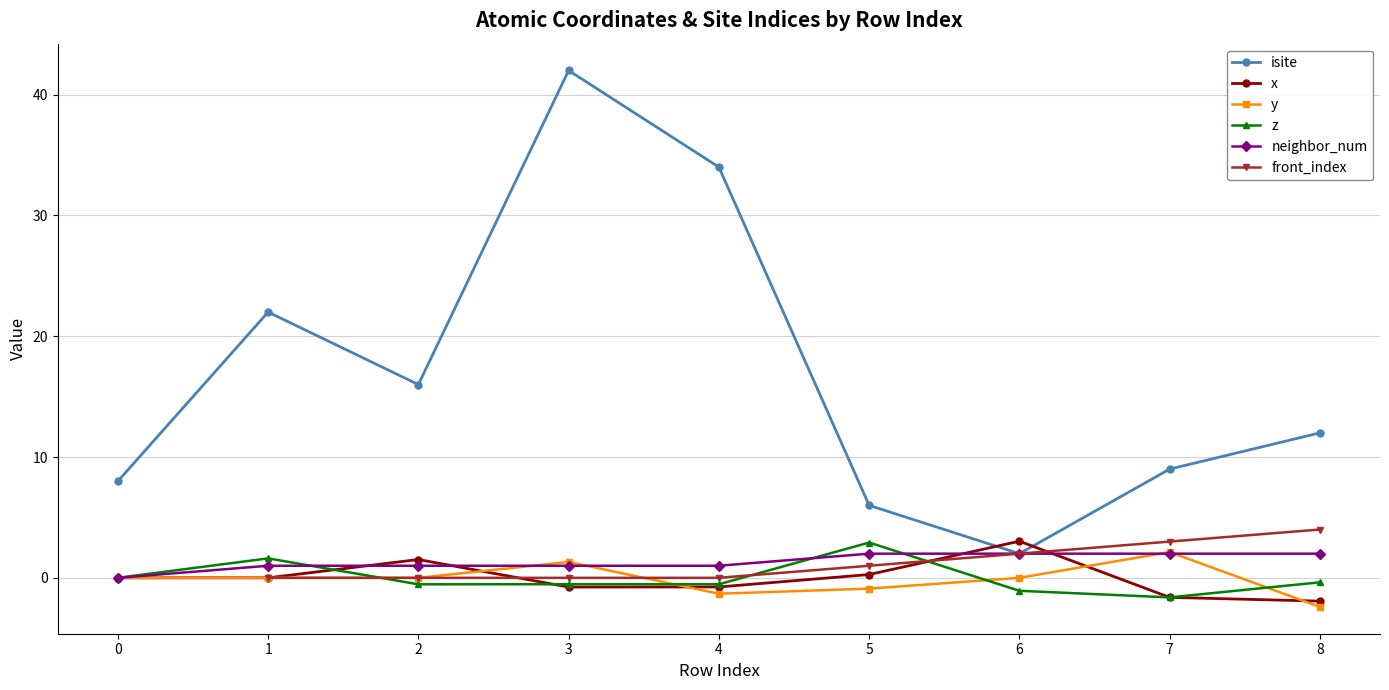

True or false: isite and neighbor_num intersect in this chart.

False